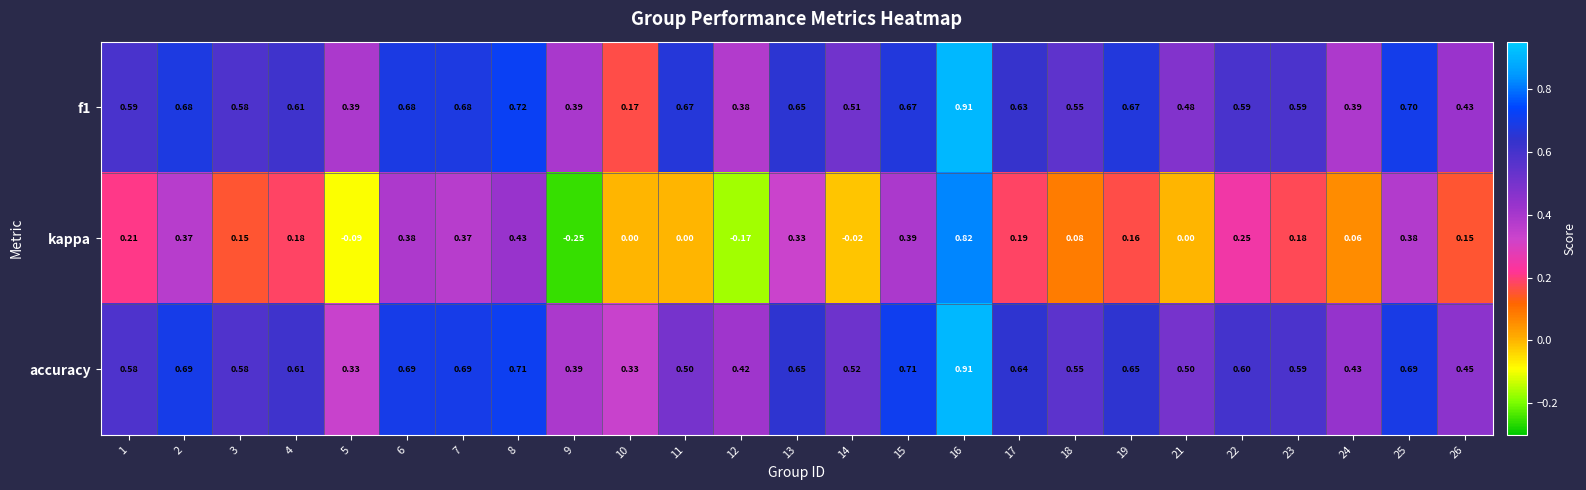

Which series has the largest total across all categories?

accuracy